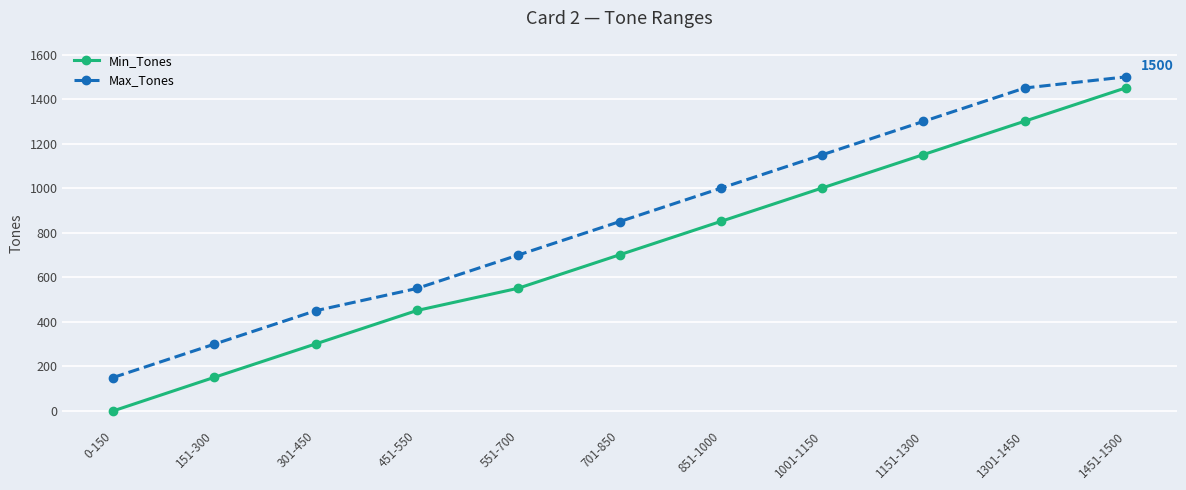

Between 1301-1450 and 1451-1500, which series saw the biggest shift?

Min_Tones